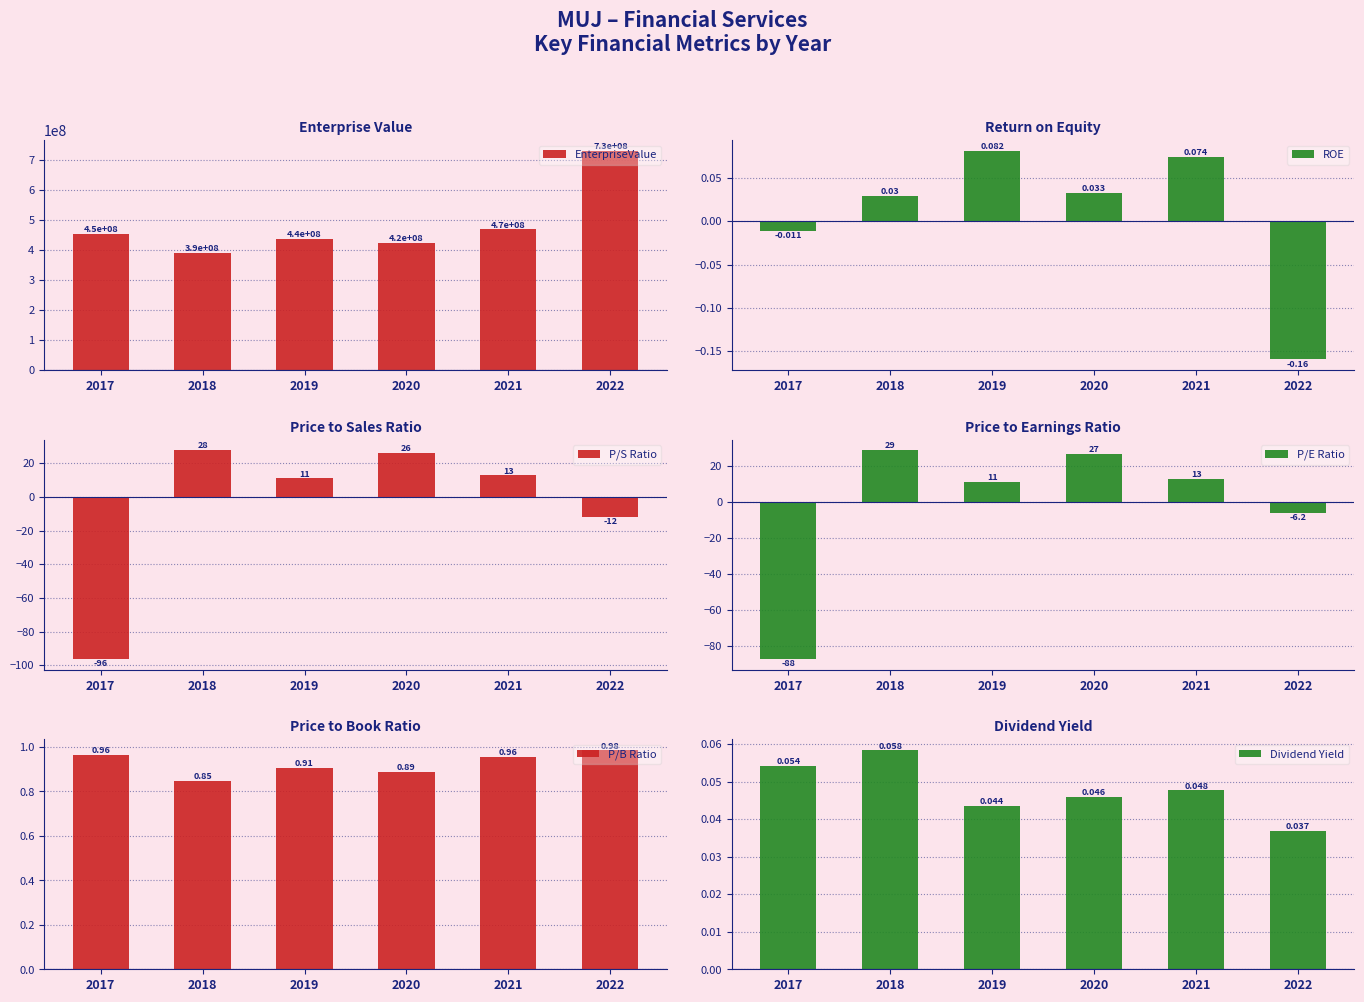

Reading left to right, what are all the values shown in this chart?

EnterpriseValue: 2017=452250617.7	2018=390619340.7	2019=436140775.3	2020=423037682.4	2021=468101840.4	2022=728728528.8
ROE: 2017=-0.0	2018=0.0	2019=0.1	2020=0.0	2021=0.1	2022=-0.2
P/S Ratio: 2017=-96.4	2018=27.7	2019=11.0	2020=26.1	2021=12.8	2022=-12.0
P/E Ratio: 2017=-87.5	2018=28.7	2019=11.1	2020=26.8	2021=12.9	2022=-6.2
P/B Ratio: 2017=1.0	2018=0.8	2019=0.9	2020=0.9	2021=1.0	2022=1.0
Dividend Yield: 2017=0.1	2018=0.1	2019=0.0	2020=0.0	2021=0.0	2022=0.0